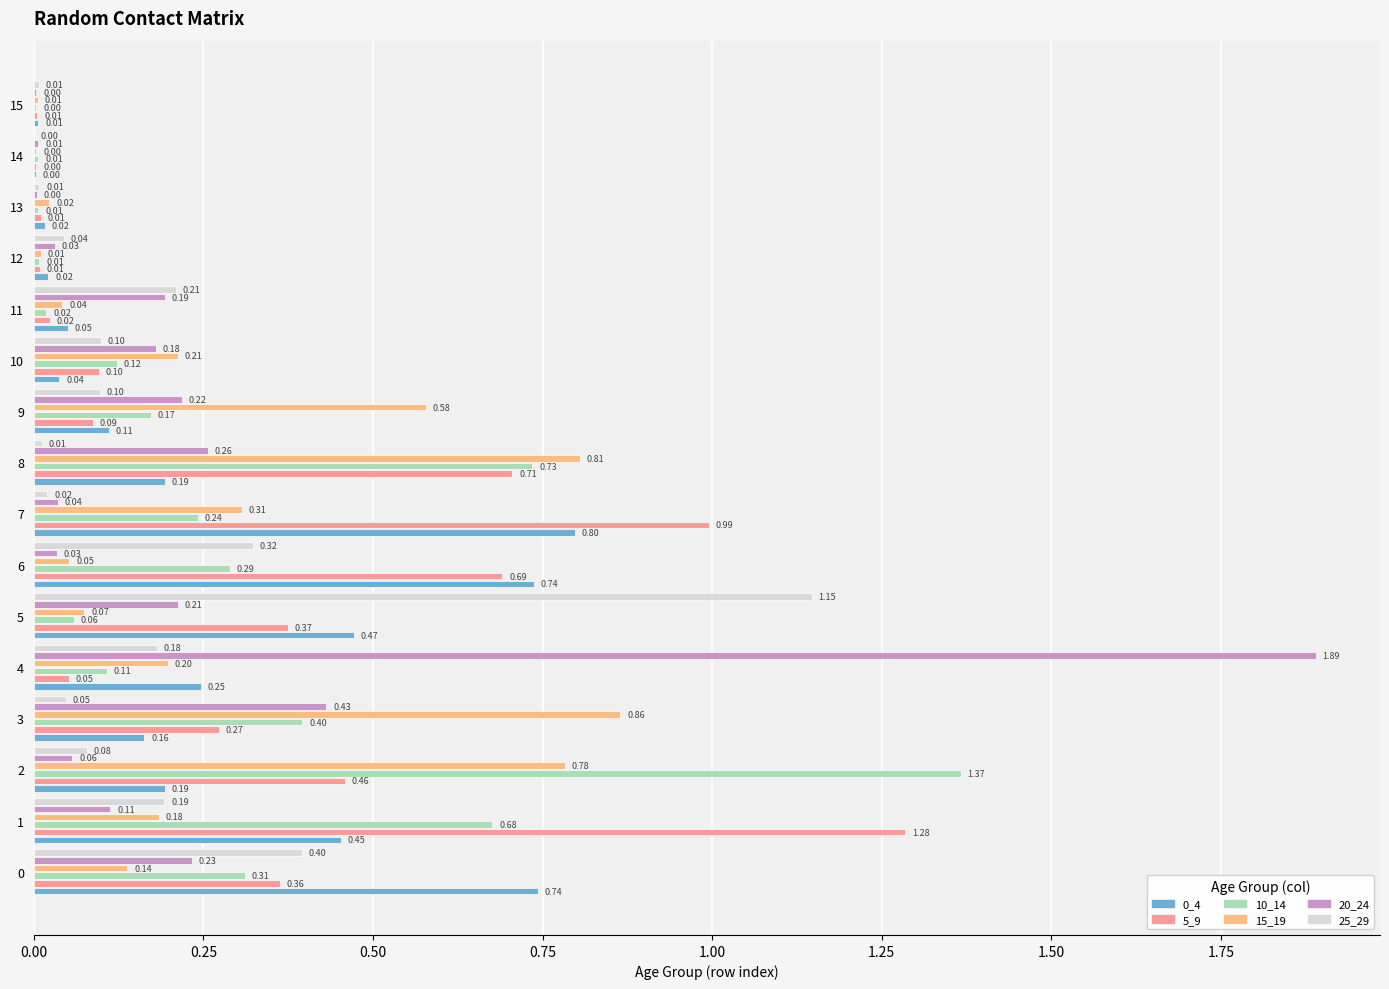

At how many categories does at least one series exceed 1?

4